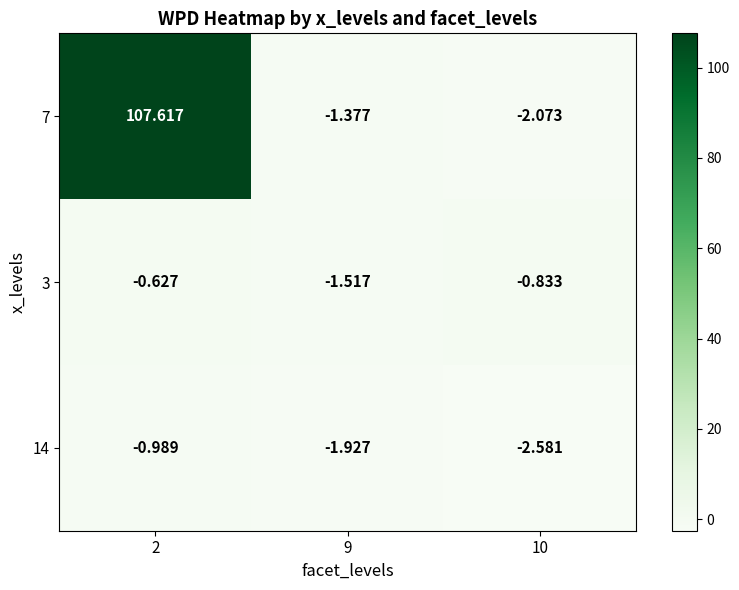

What is the maximum value shown in the chart?

107.6